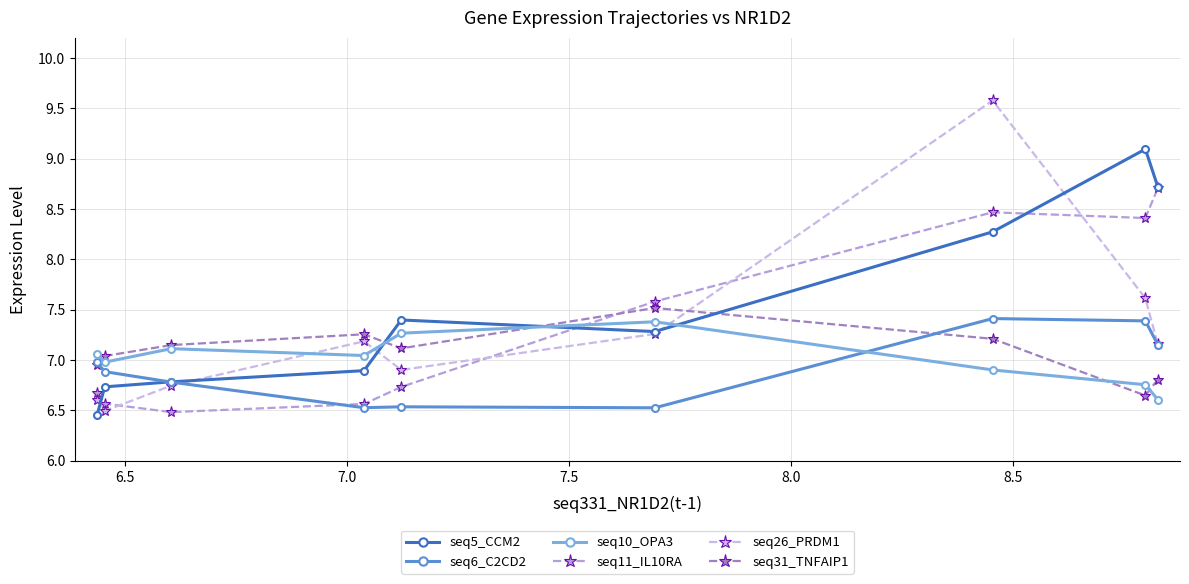

How many values in the seq26_PRDM1 series exceed 7?

5